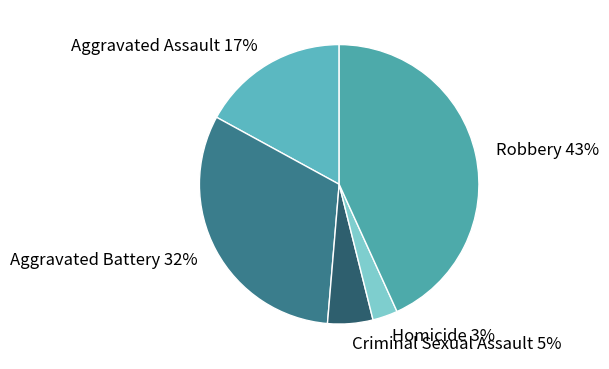

Rank the categories by value from highest to lowest.

Robbery, Aggravated Battery, Aggravated Assault, Criminal Sexual Assault, Homicide